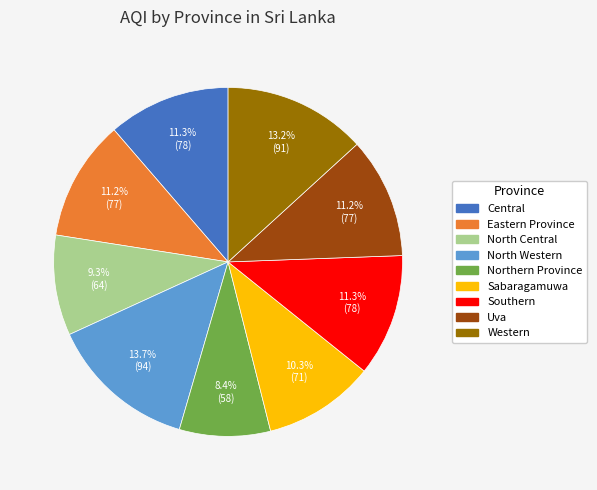

Is there a majority slice in this chart?

No